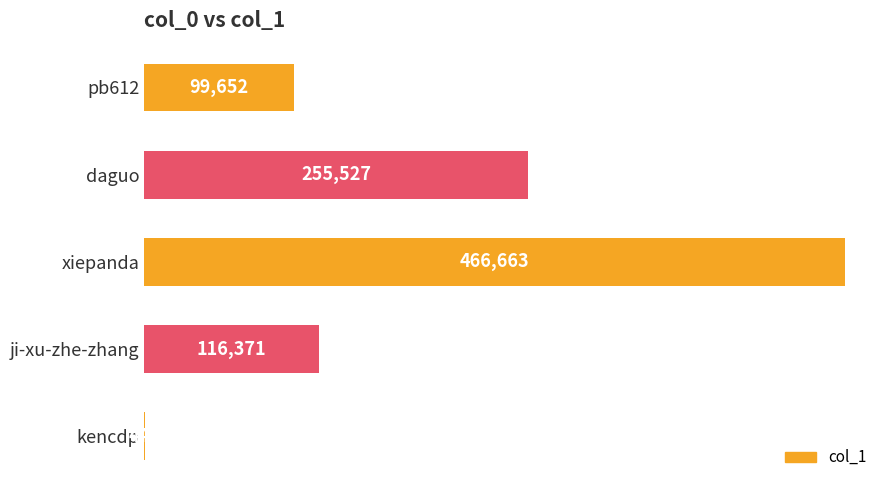

The chart shows a value of 445 at kencdp. True or false?

True